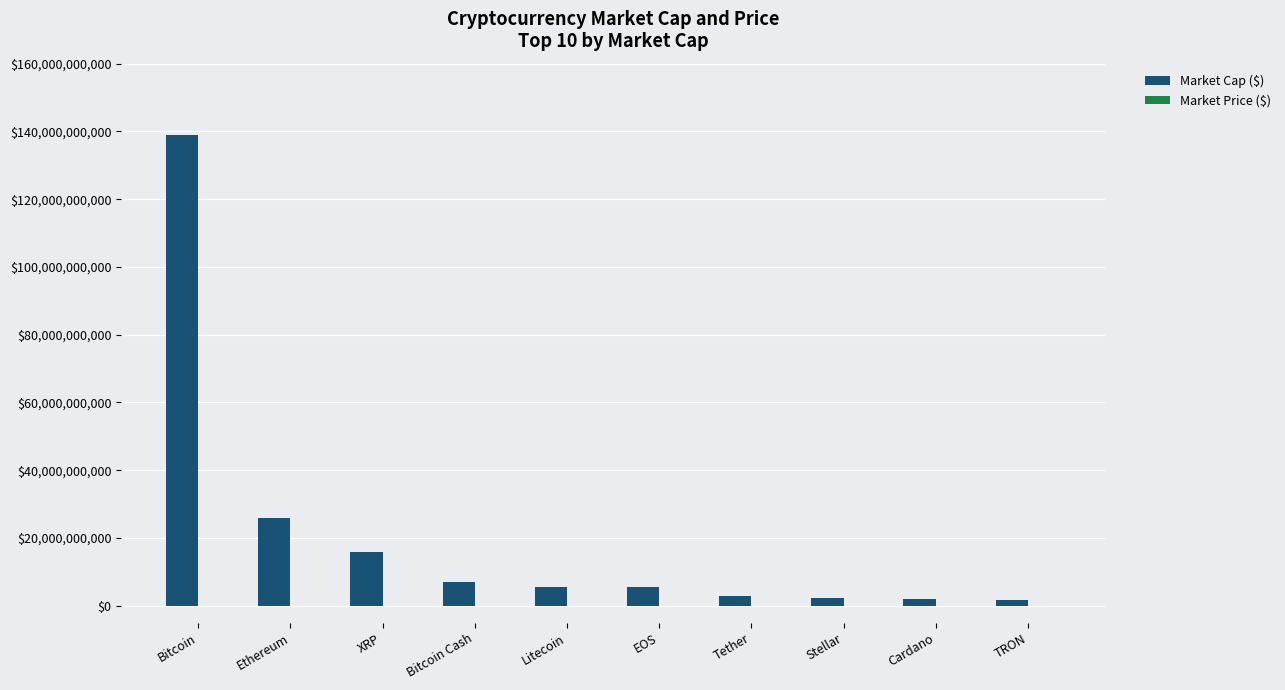

Which category has the highest value in the Market Cap ($) series?

Bitcoin